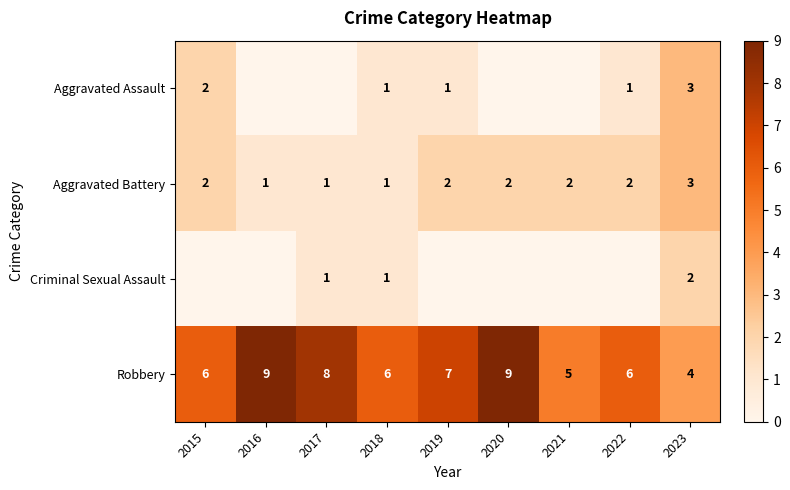

True or false: Robbery has a value of 8 at 2021.

False